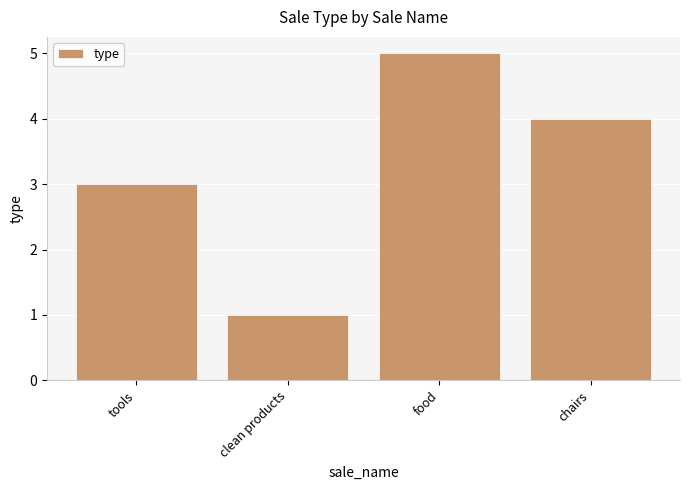

Rank the categories by value from lowest to highest.

clean products, tools, chairs, food